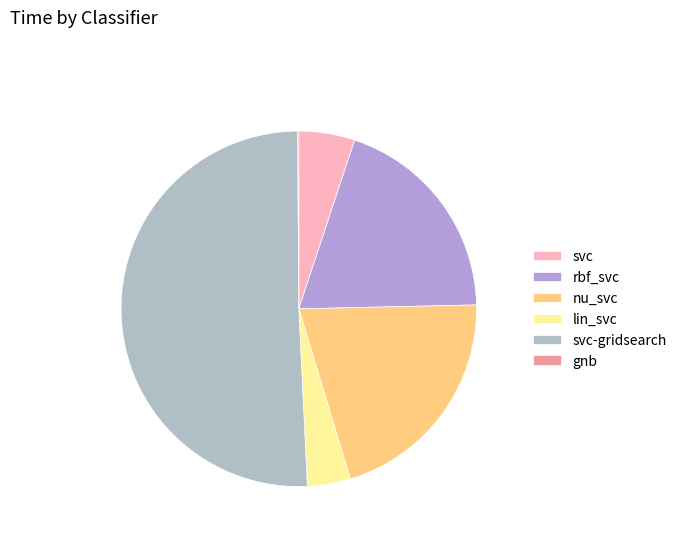

What percentage do lin_svc and gnb together represent?

4.0%